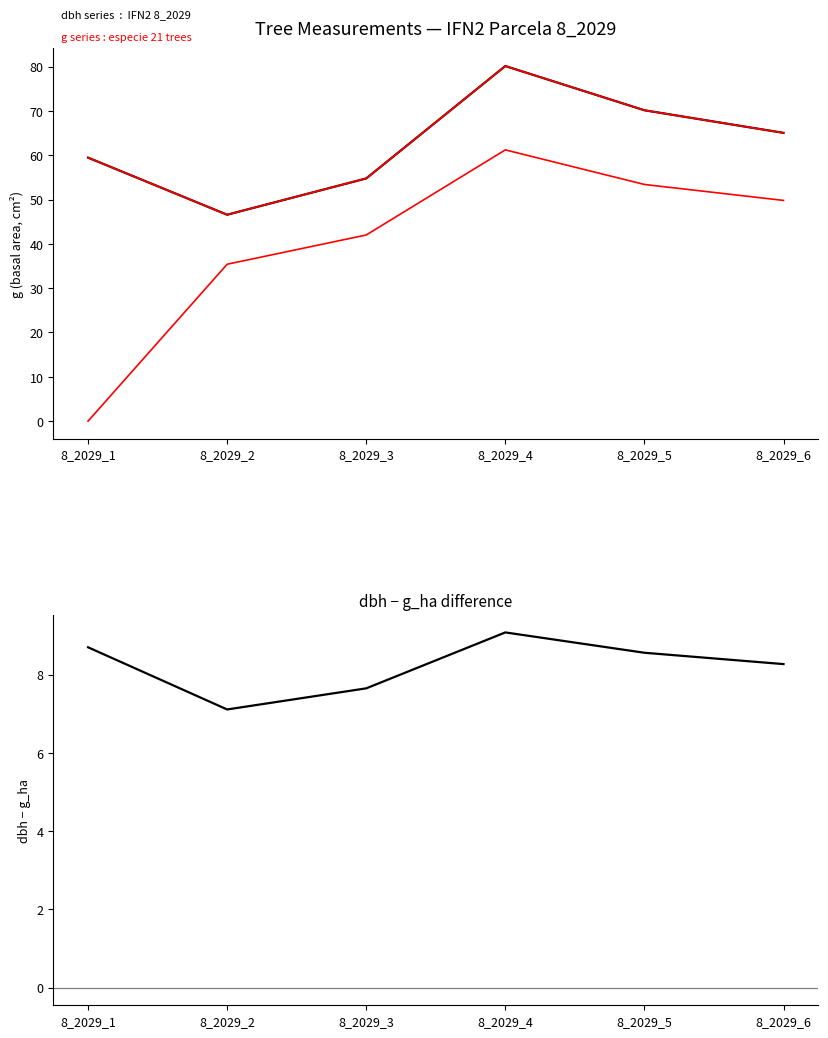

Reading left to right, transcribe all the data shown in this chart.

dbh series  :  IFN2 parcela 8_2029: 8_2029_1=59.5	8_2029_2=46.6	8_2029_3=54.8	8_2029_4=80.1	8_2029_5=70.1	8_2029_6=65.0
g_ha series : especie 21 trees (IFN2): 8_2029_1=59.5	8_2029_2=46.6	8_2029_3=54.8	8_2029_4=80.1	8_2029_5=70.1	8_2029_6=65.0
g_ha (scaled ×60): 8_2029_1=0.0	8_2029_2=35.4	8_2029_3=42.0	8_2029_4=61.2	8_2029_5=53.4	8_2029_6=49.8
dbh − g_ha: 8_2029_1=8.7	8_2029_2=7.1	8_2029_3=7.6	8_2029_4=9.1	8_2029_5=8.6	8_2029_6=8.3